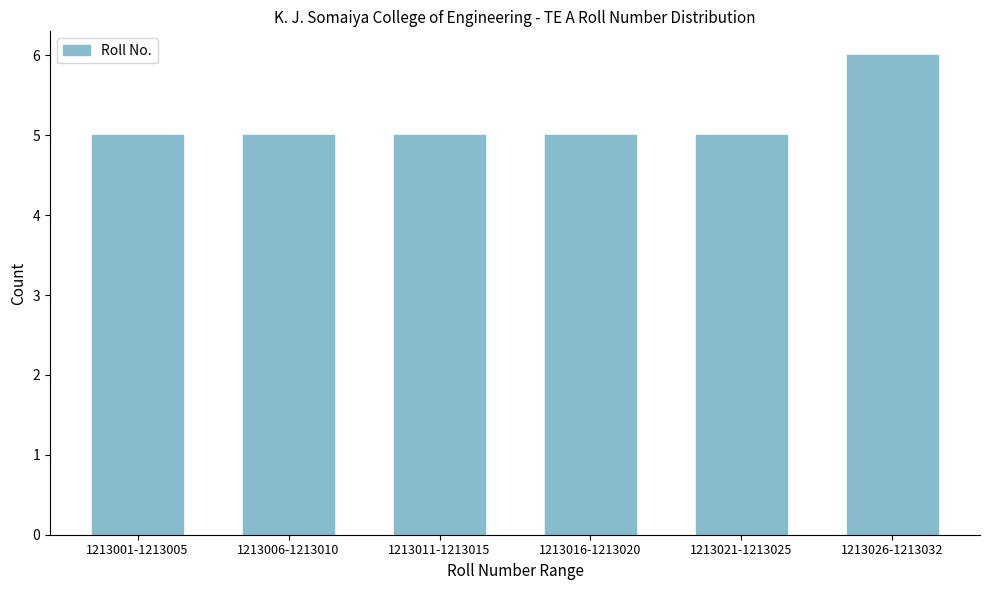

Reading left to right, list all the values displayed in this chart.

1213001-1213005=5	1213006-1213010=5	1213011-1213015=5	1213016-1213020=5	1213021-1213025=5	1213026-1213032=6